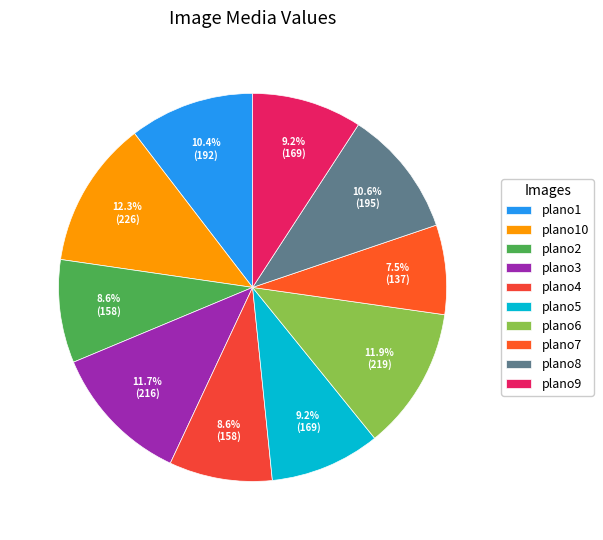

What is the largest slice in the pie chart?

plano10.jpg